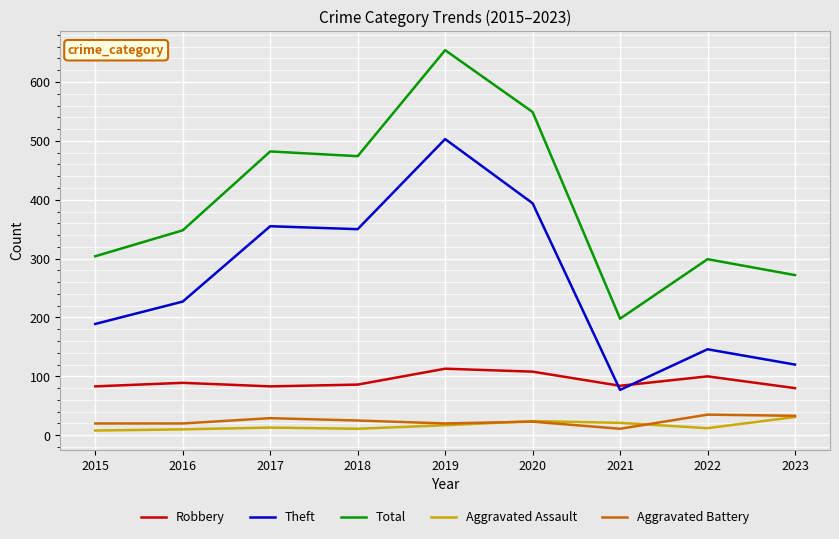

Is the value of Aggravated Battery at 2021 greater than the value of Robbery at 2023?

No